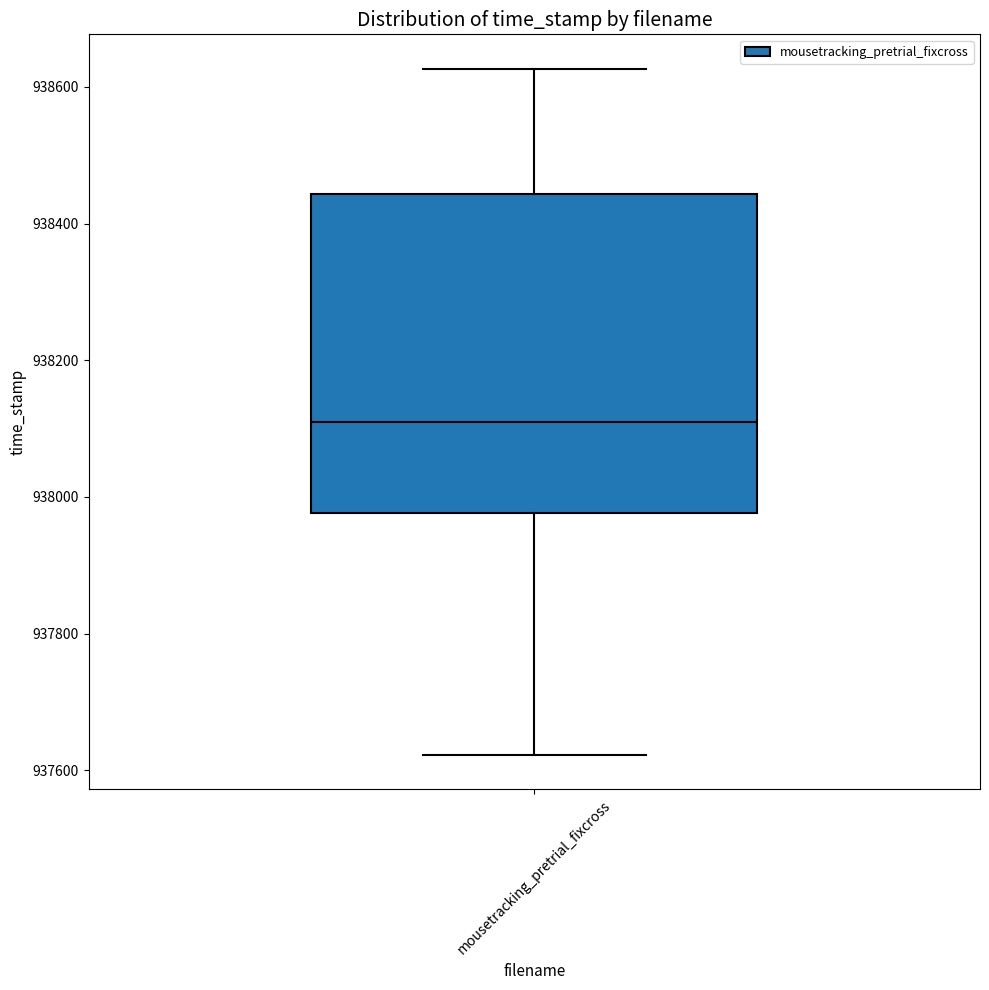

Transcribe this box plot: give where the median line is, the range the box spans, and where the two whiskers end, as read against the y-axis. The values are not printed on the chart, so give them approximately, as read against the axis.

median 938100, box 937980 to 938440, whiskers 937620 to 938620